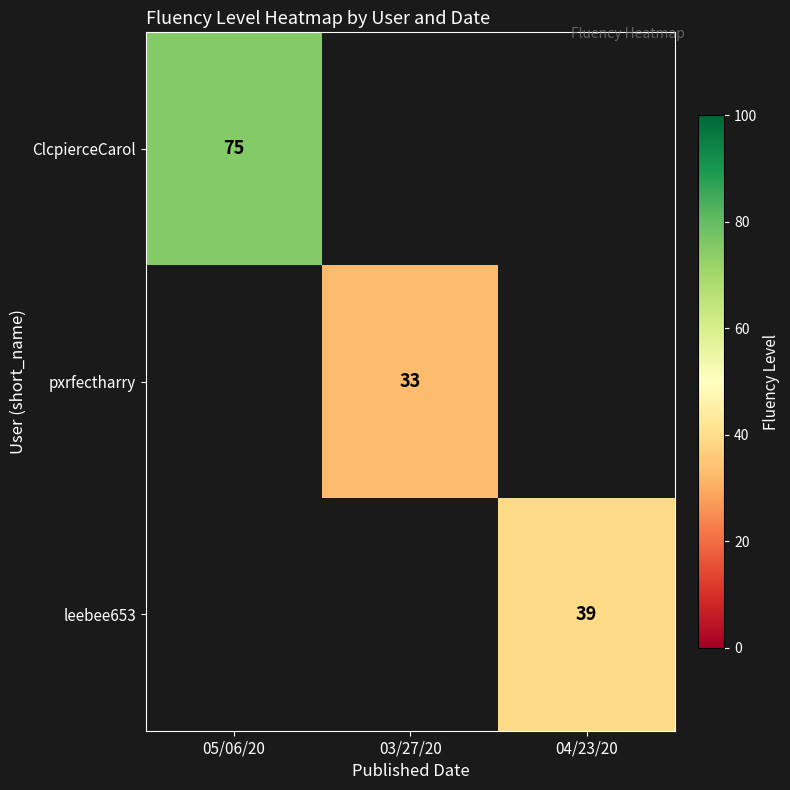

True or false: ClcpierceCarol has a value of 75 at 05/06/20.

True